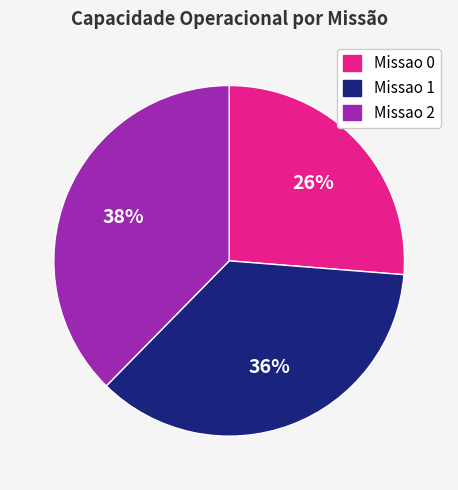

Rank the categories by value from lowest to highest.

Missao 0, Missao 1, Missao 2